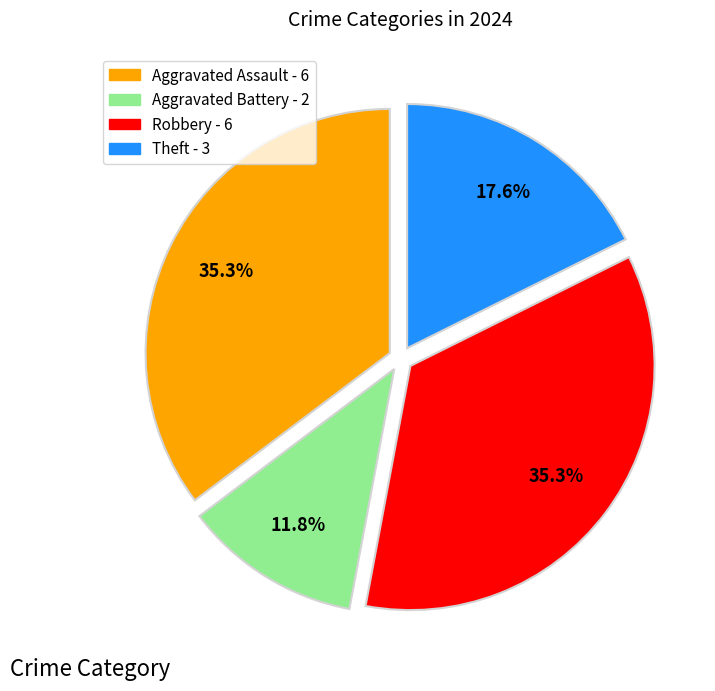

To the nearest percent, what percentage of the pie is Robbery?

35%